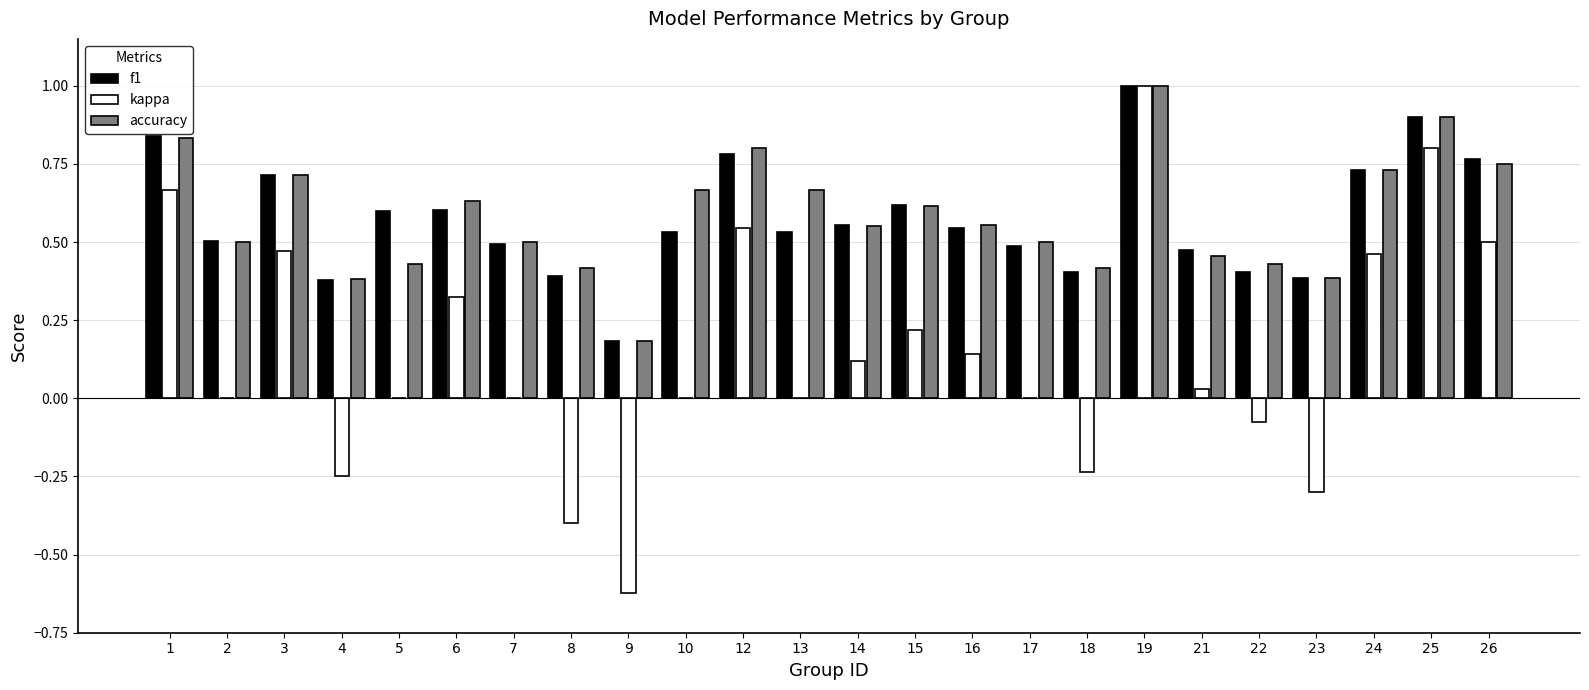

Which series changed the most between 16 and 21?

kappa